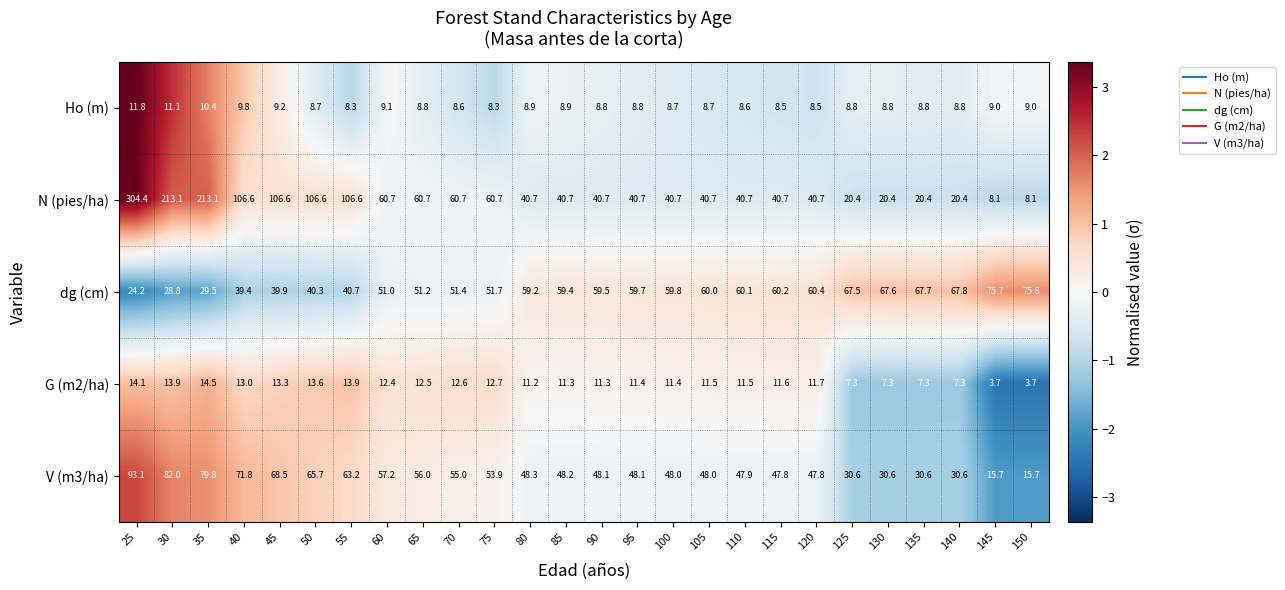

True or false: Ho (m) has a value of 8.6 at 70.

True